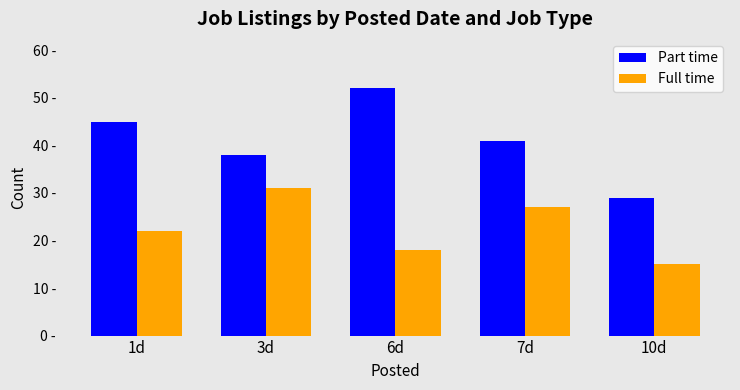

Is the value of Full time at 3d greater than the value of Part time at 1d?

No